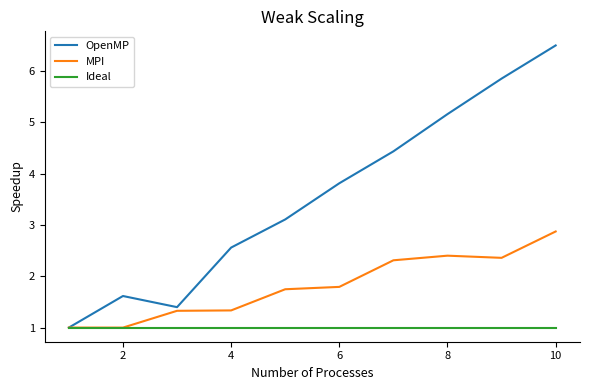

Which series has the widest spread of values?

OpenMP